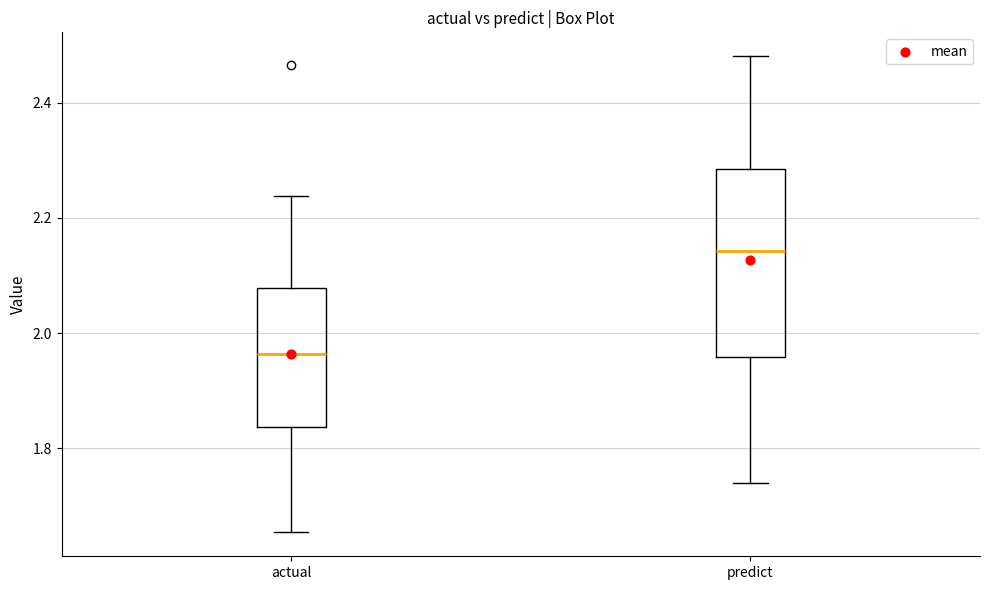

Reading left to right, read every box against the y-axis: the position of its median line, the range the box covers, and the ends of its whiskers. The values are not printed on the chart, so give them approximately, as read against the axis.

actual: median 1.96, box 1.84 to 2.08, whiskers 1.66 to 2.24
predict: median 2.14, box 1.96 to 2.28, whiskers 1.74 to 2.48